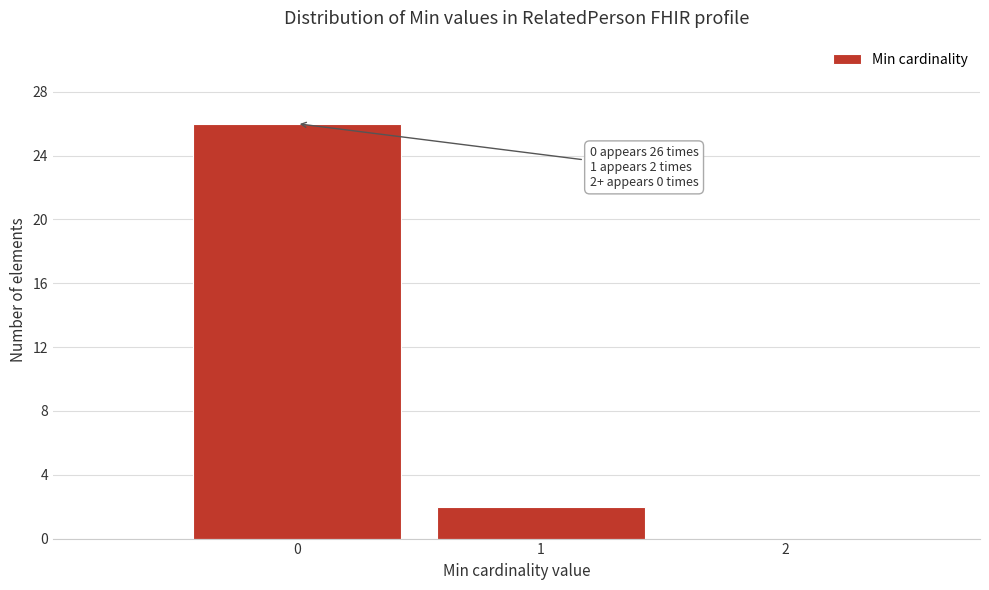

Which range on the x-axis has the tallest bar?

-0.5 to 0.5